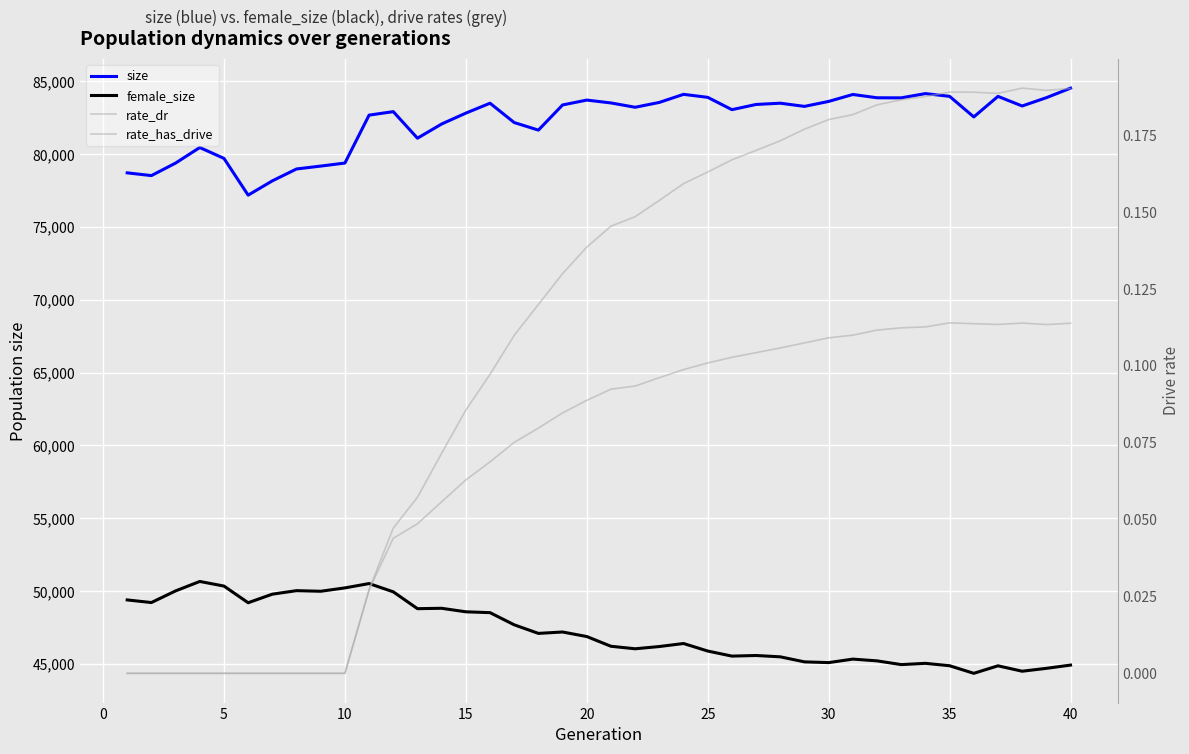

At which category does rate_dr reach its first local peak?

35